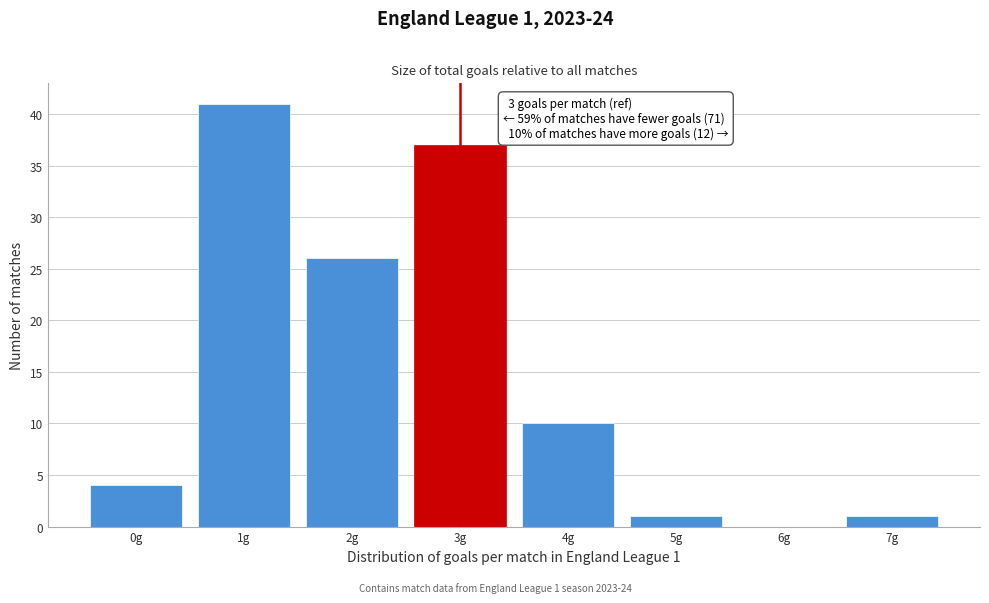

Reading left to right, list all the values displayed in this chart.

0g=4	1g=41	2g=26	3g=37	4g=10	5g=1	6g=0	7g=1